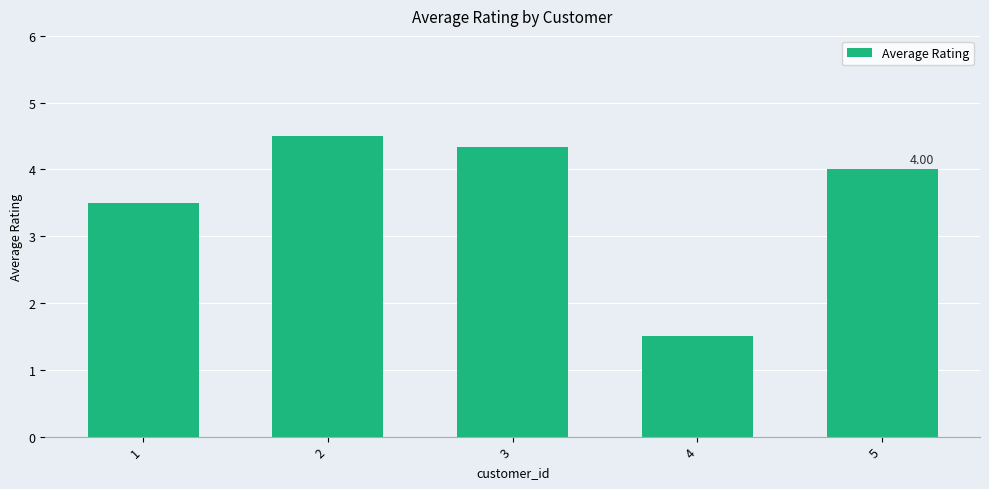

What is the change in value from 1 to 2?

+1.0